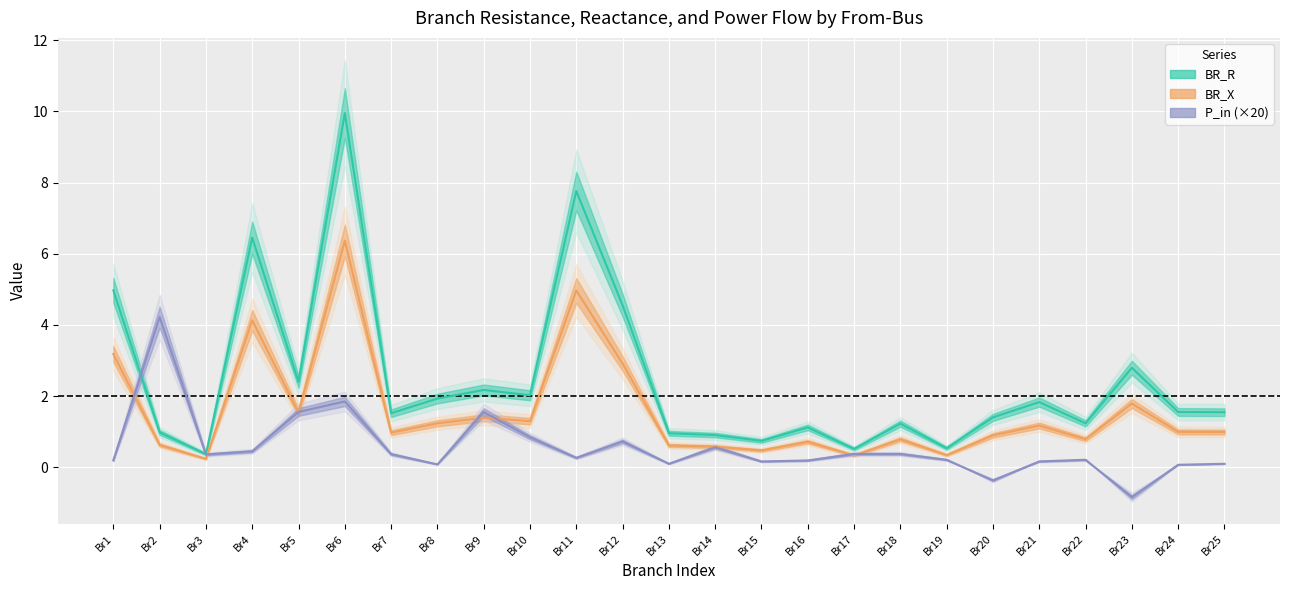

Which series has the largest total across all categories?

BR_R